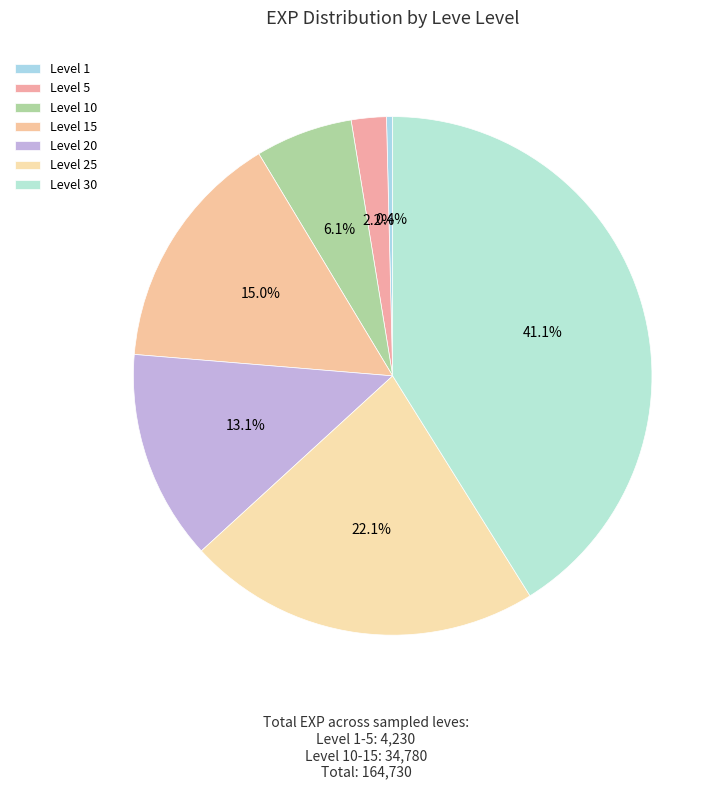

To the nearest percent, what portion does Level 30 represent?

41%